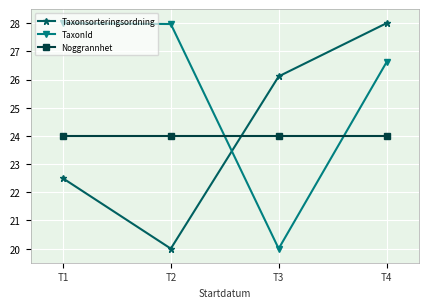

The TaxonId series shows 28.2 at T3. True or false?

False